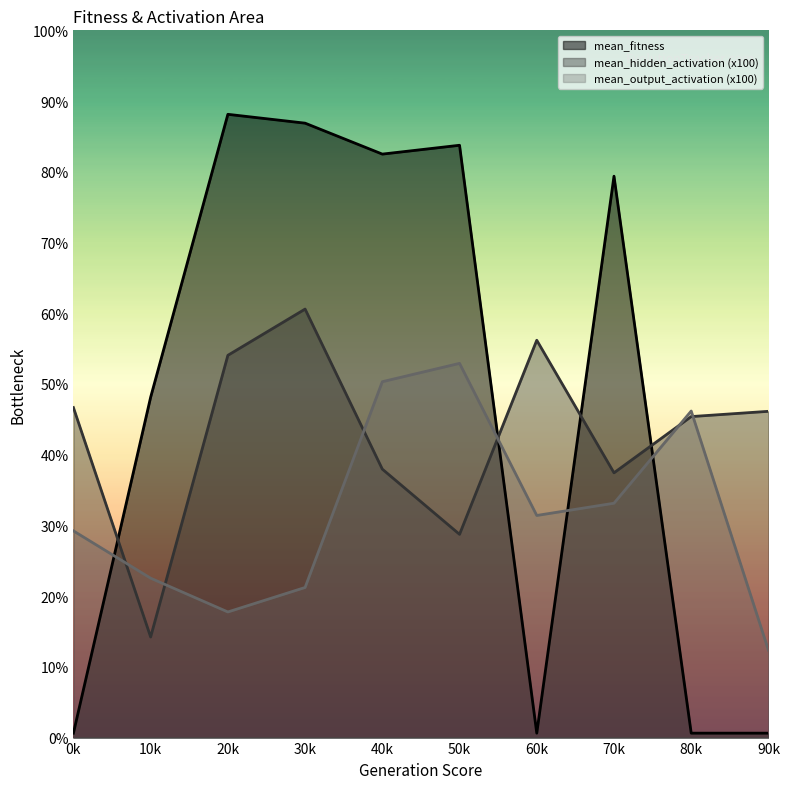

What are all the series names shown in the legend?

mean_fitness, mean_hidden_activation (x100), mean_output_activation (x100)